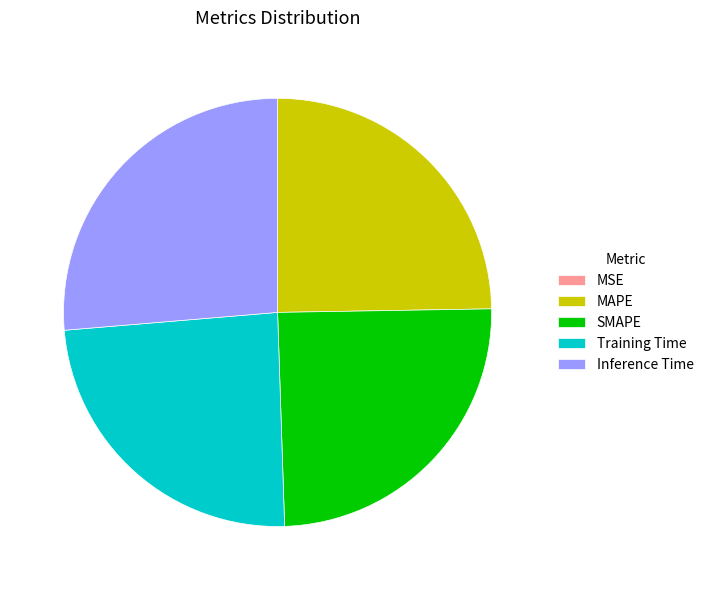

Is the sum of Inference Time and SMAPE greater than half?

Yes